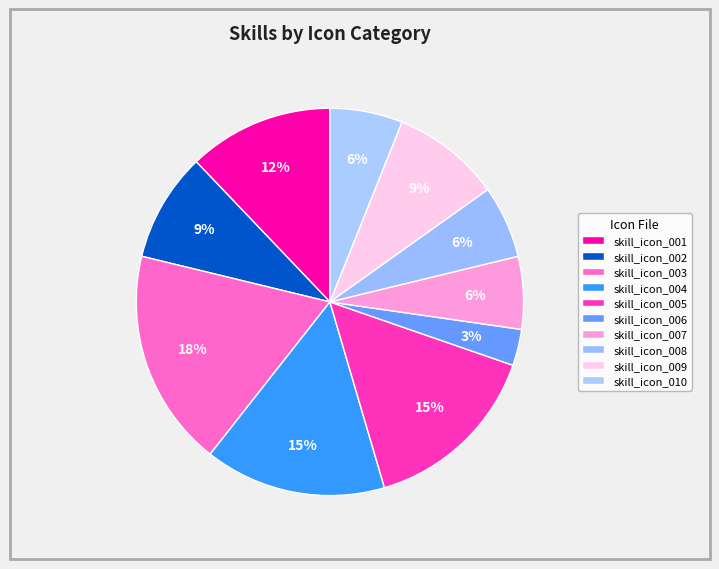

To the nearest percent, what percentage of the pie is skill_icon_005?

15%